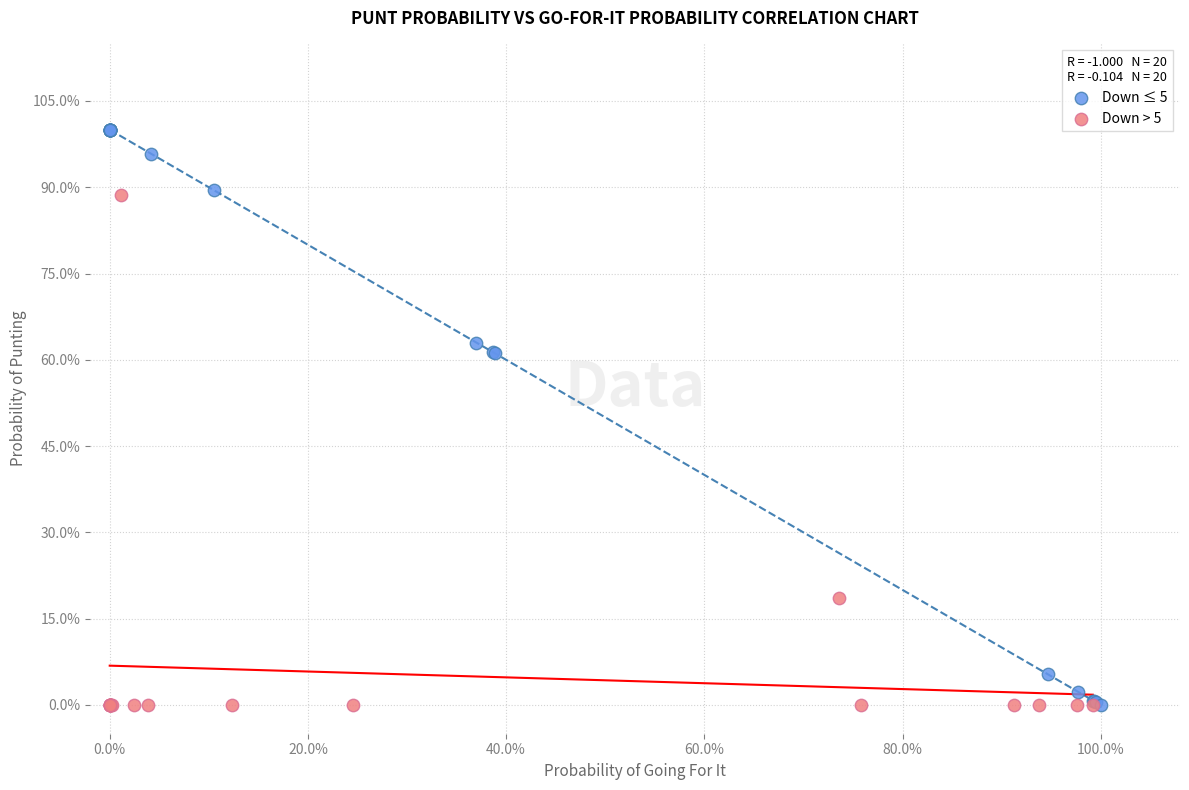

What are all the series names shown in the legend?

Down ≤ 5, Down > 5